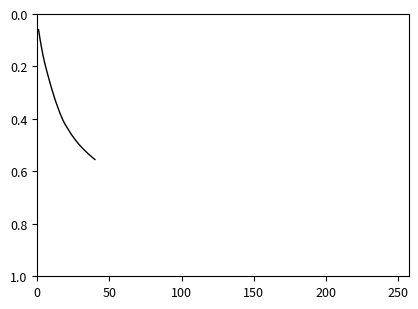

What is the maximum value shown in the chart?

0.6